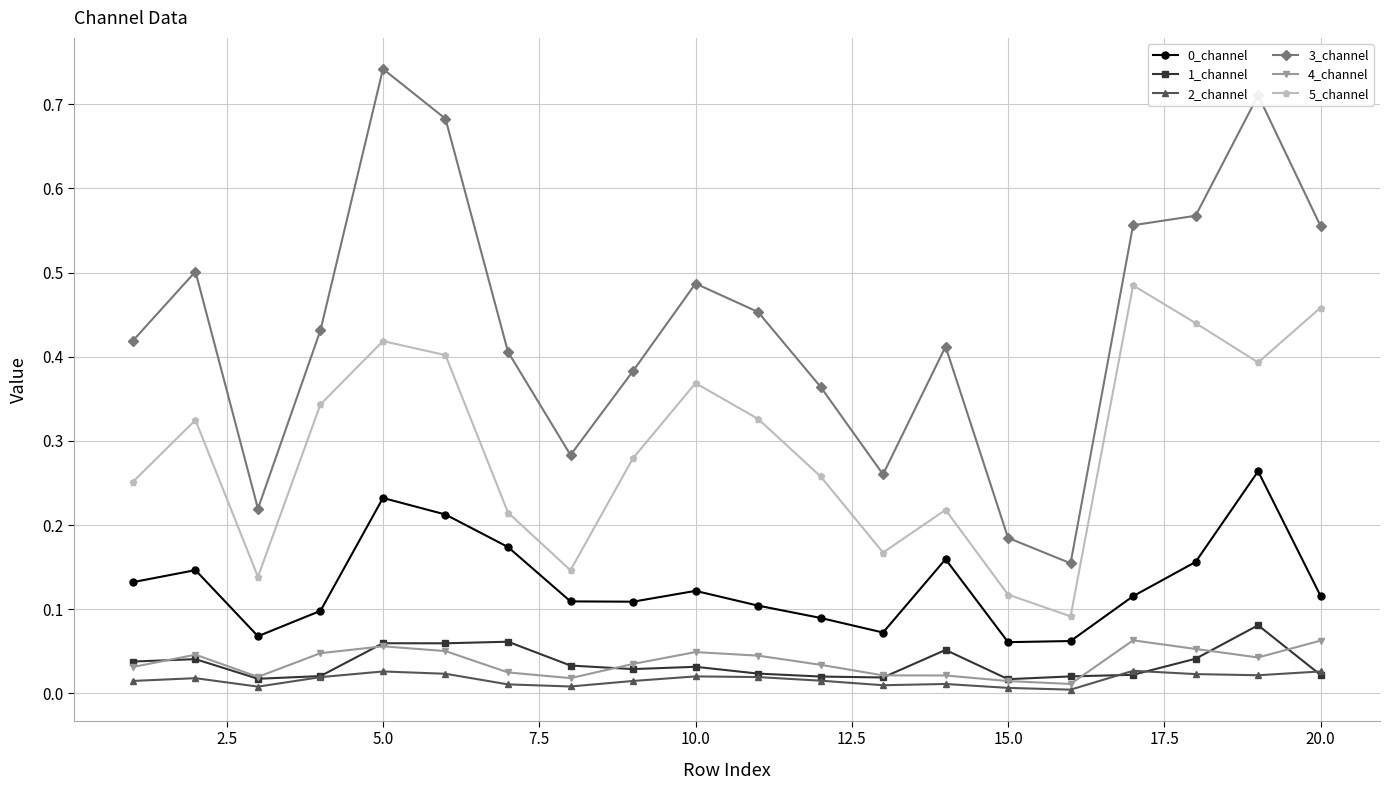

Which series has the largest range (max minus min)?

3_channel